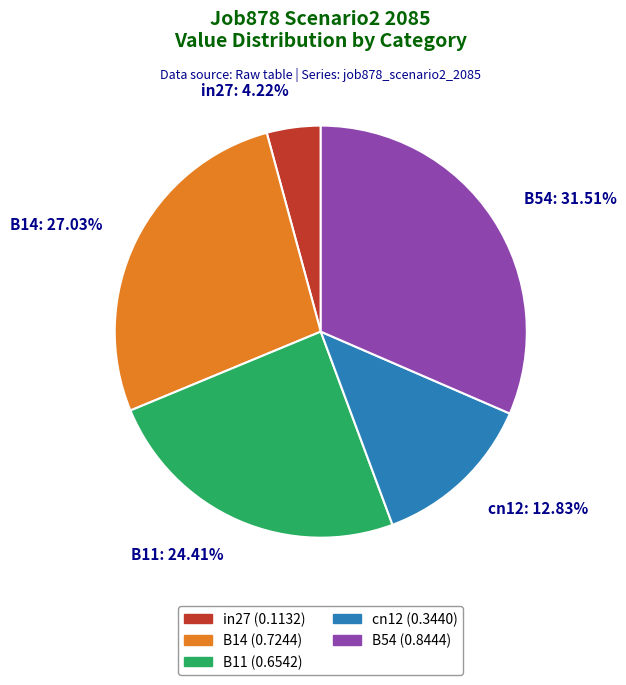

Between B14 and B11, which is larger?

B14